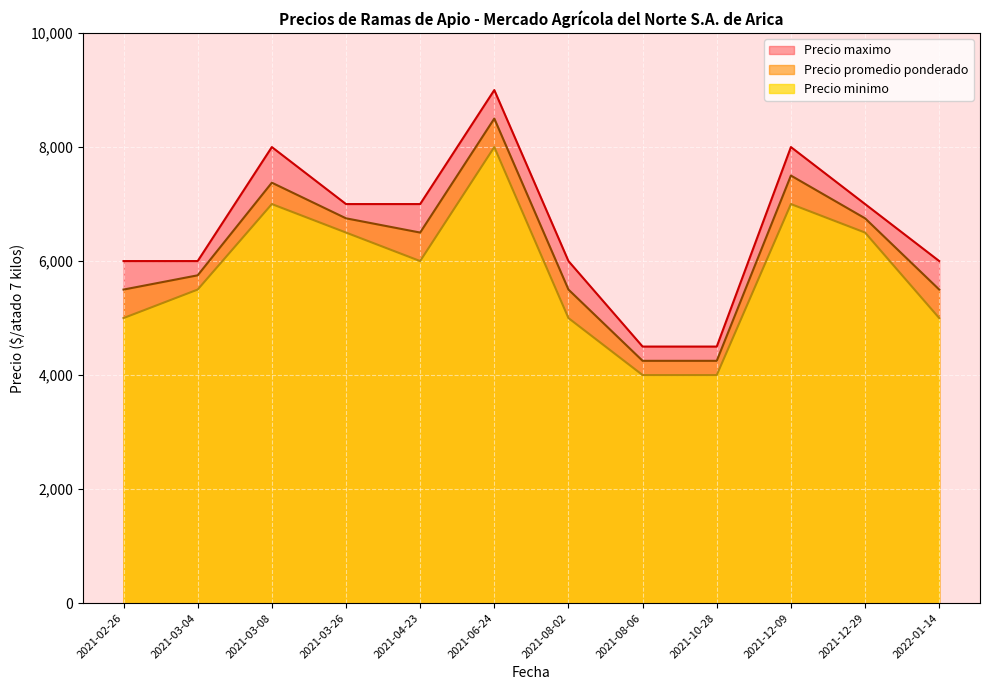

Reading left to right, what are all the values shown in this chart?

Precio promedio ponderado: 2021-02-26=5500	2021-03-04=5750	2021-03-08=7375	2021-03-26=6750	2021-04-23=6500	2021-06-24=8500	2021-08-02=5500	2021-08-06=4250	2021-10-28=4250	2021-12-09=7500	2021-12-29=6750	2022-01-14=5500
Precio minimo: 2021-02-26=5000	2021-03-04=5500	2021-03-08=7000	2021-03-26=6500	2021-04-23=6000	2021-06-24=8000	2021-08-02=5000	2021-08-06=4000	2021-10-28=4000	2021-12-09=7000	2021-12-29=6500	2022-01-14=5000
Precio maximo: 2021-02-26=6000	2021-03-04=6000	2021-03-08=8000	2021-03-26=7000	2021-04-23=7000	2021-06-24=9000	2021-08-02=6000	2021-08-06=4500	2021-10-28=4500	2021-12-09=8000	2021-12-29=7000	2022-01-14=6000